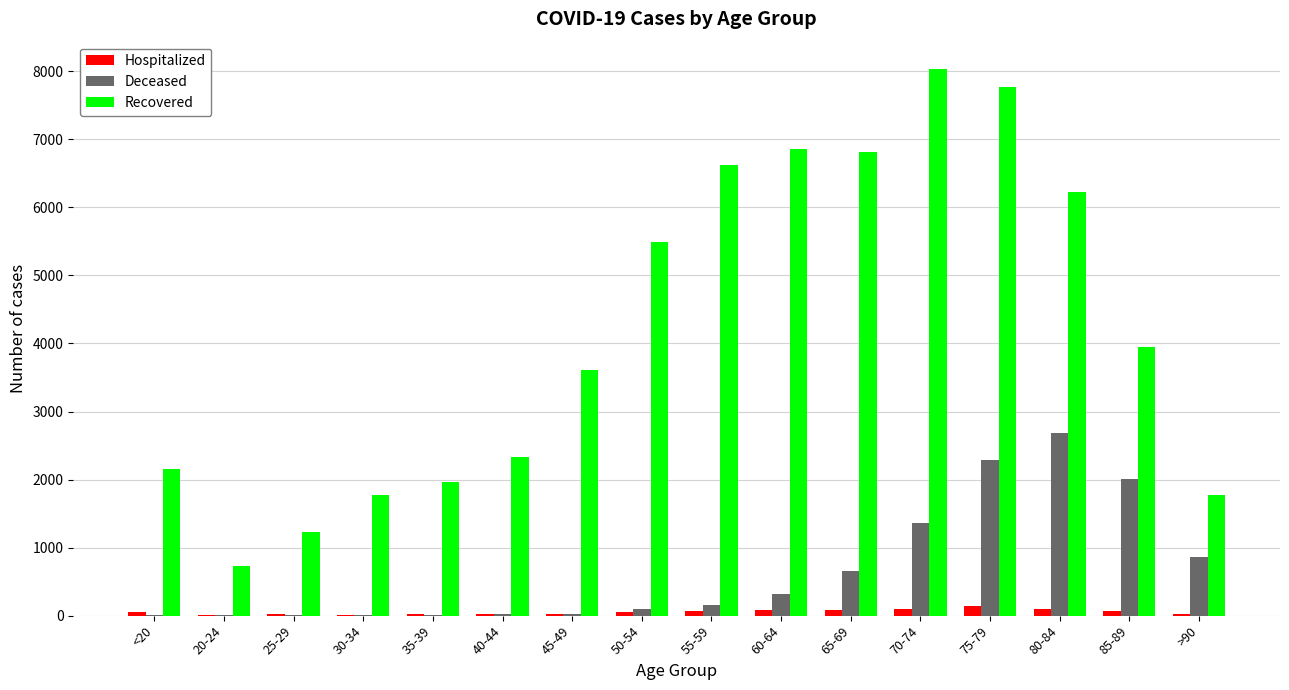

Are the bars grouped side by side (vs. stacked)?

Yes